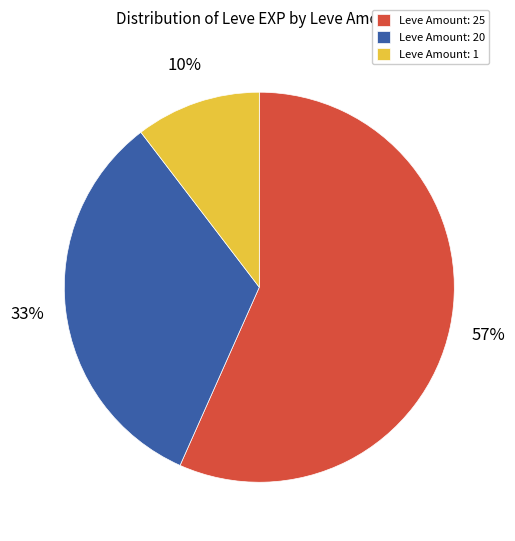

Is there a majority slice in this chart?

Yes